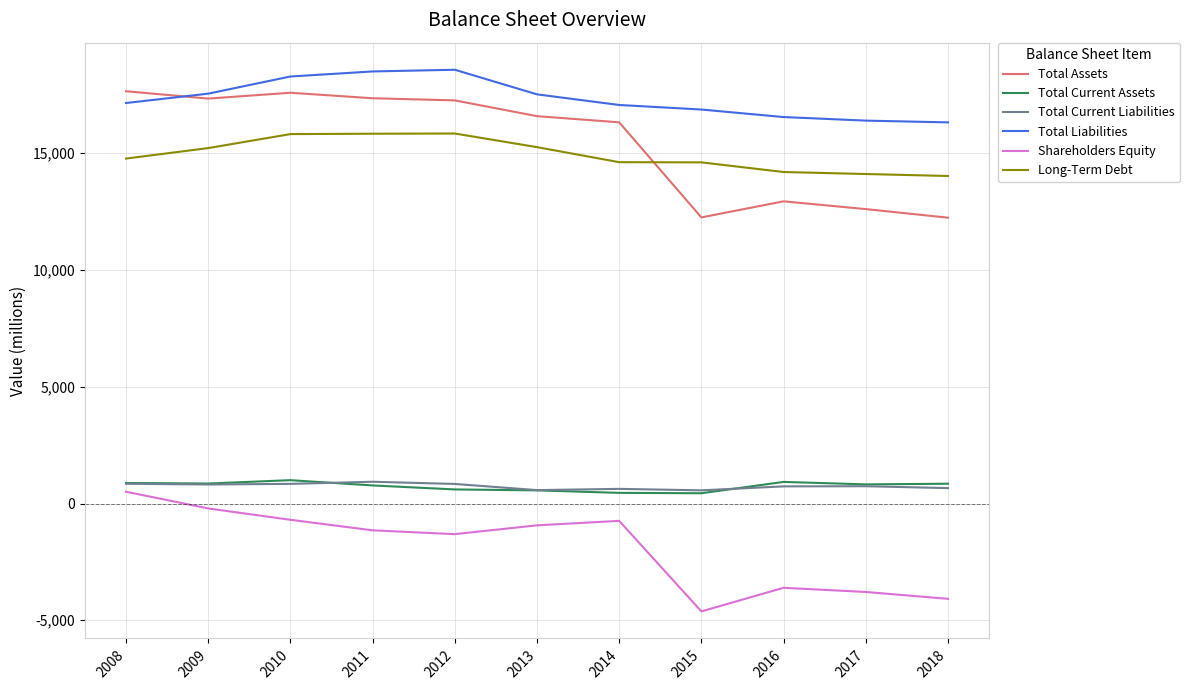

True or false: Total Current Assets and Long-Term Debt intersect in this chart.

False